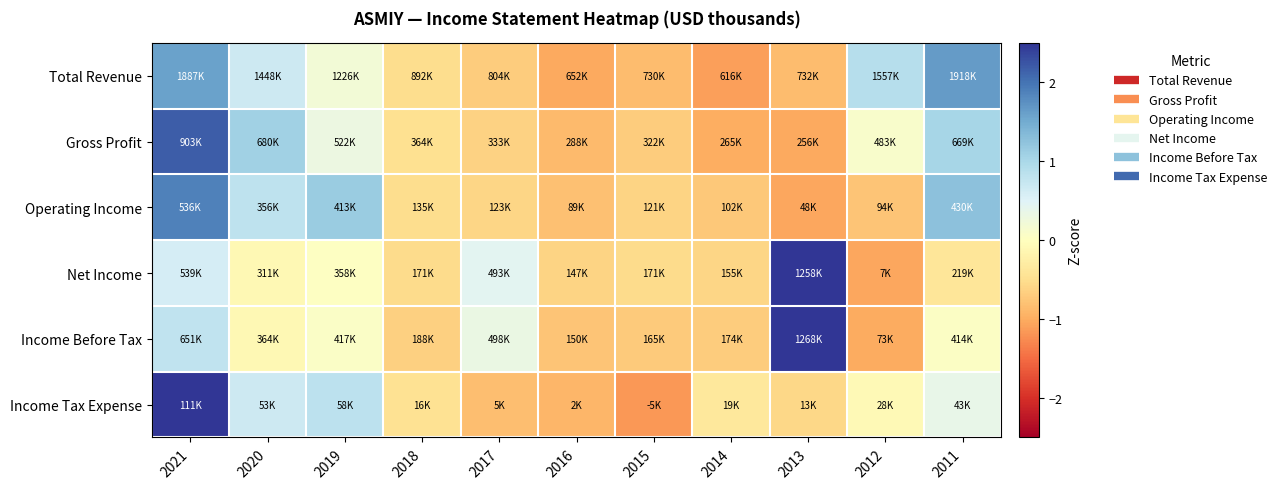

At which category is the sum across all series the highest?

2021